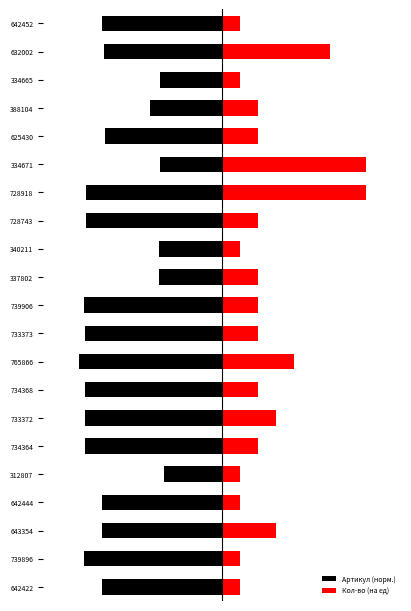

What is the sum of all Кол-во (на ед) values?

550.0